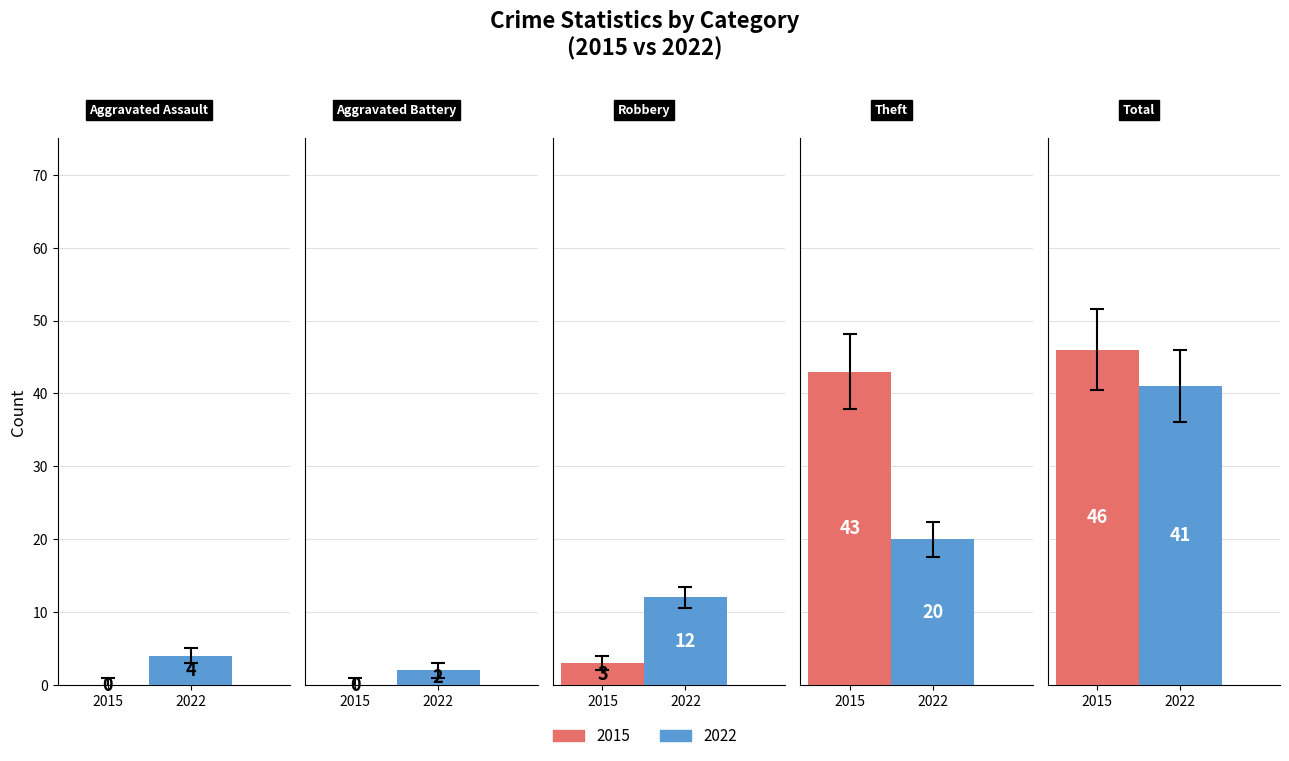

How many values in the 2022 series exceed 12?

2